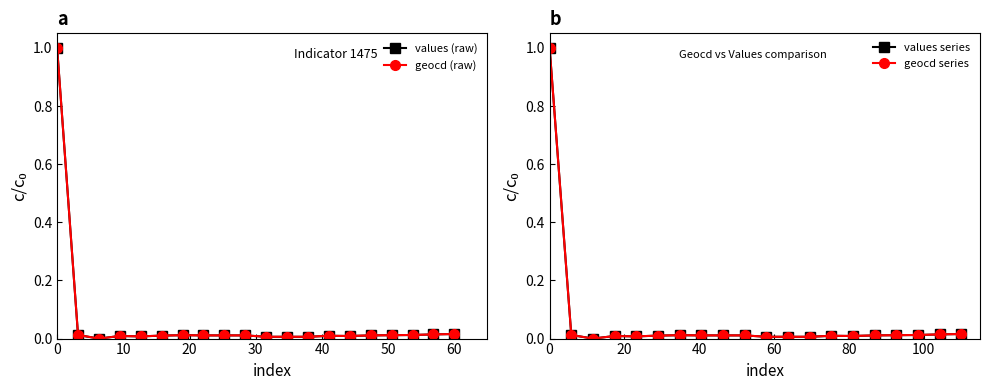

True or false: values series has more than 2 points higher than both neighbors.

True